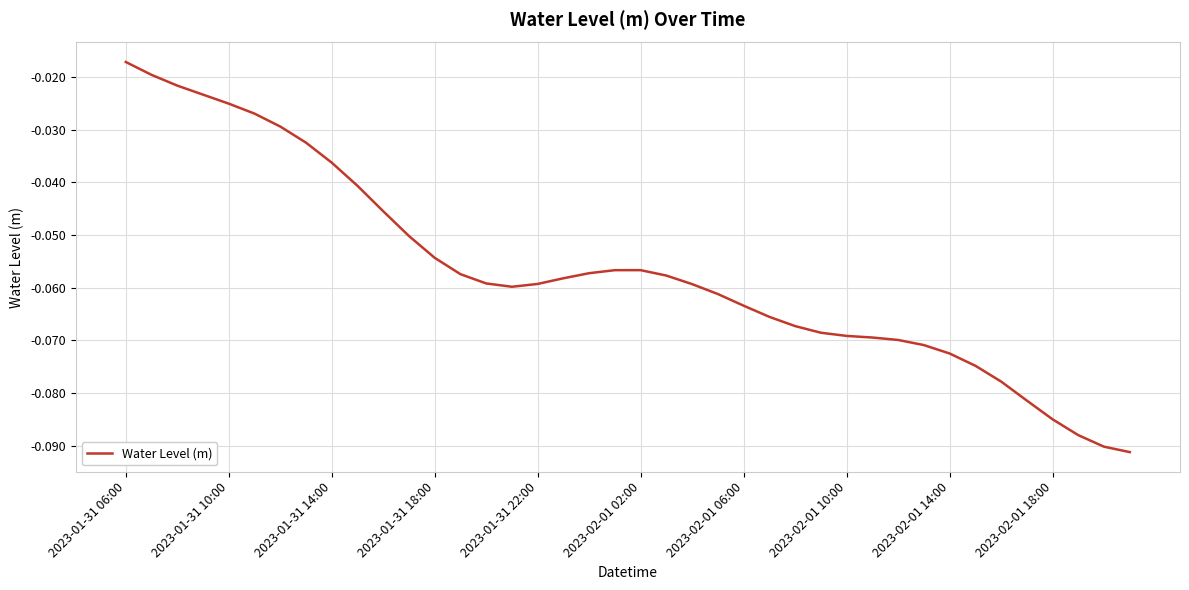

Where is the data nearest to the value 0?

2023-01-31 06:00